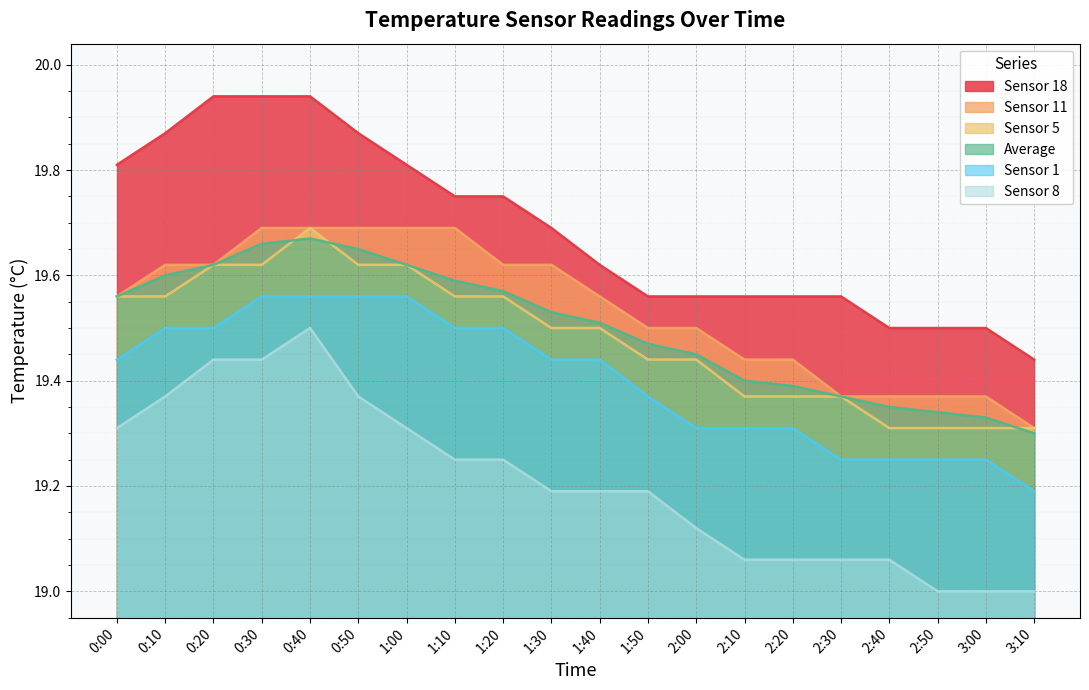

List the series in order of their peak value, highest first.

Sensor 18, Sensor 11, Sensor 5, Average, Sensor 1, Sensor 8